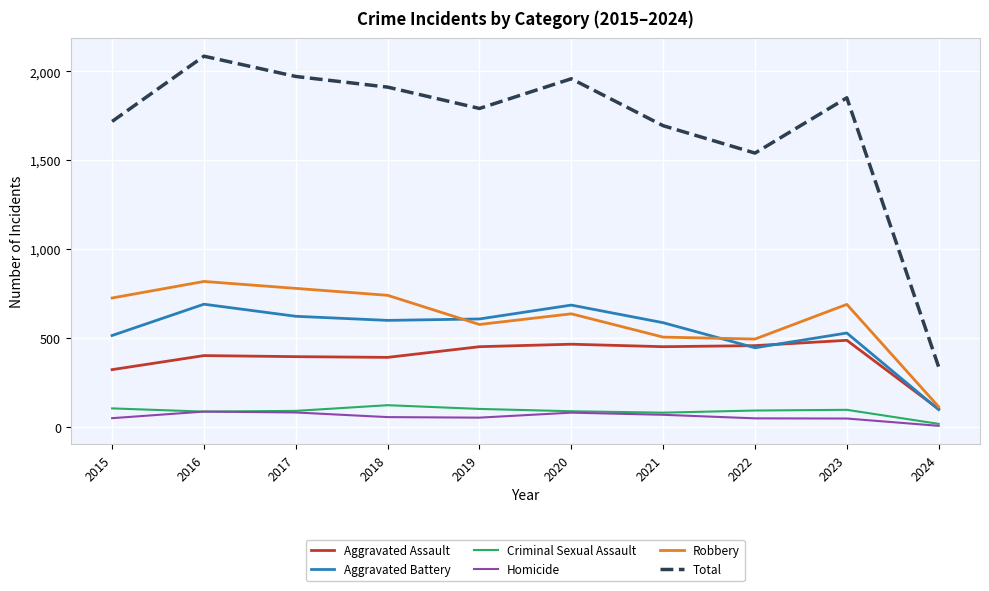

What is the spread (max minus min) of values at 2018?

1856